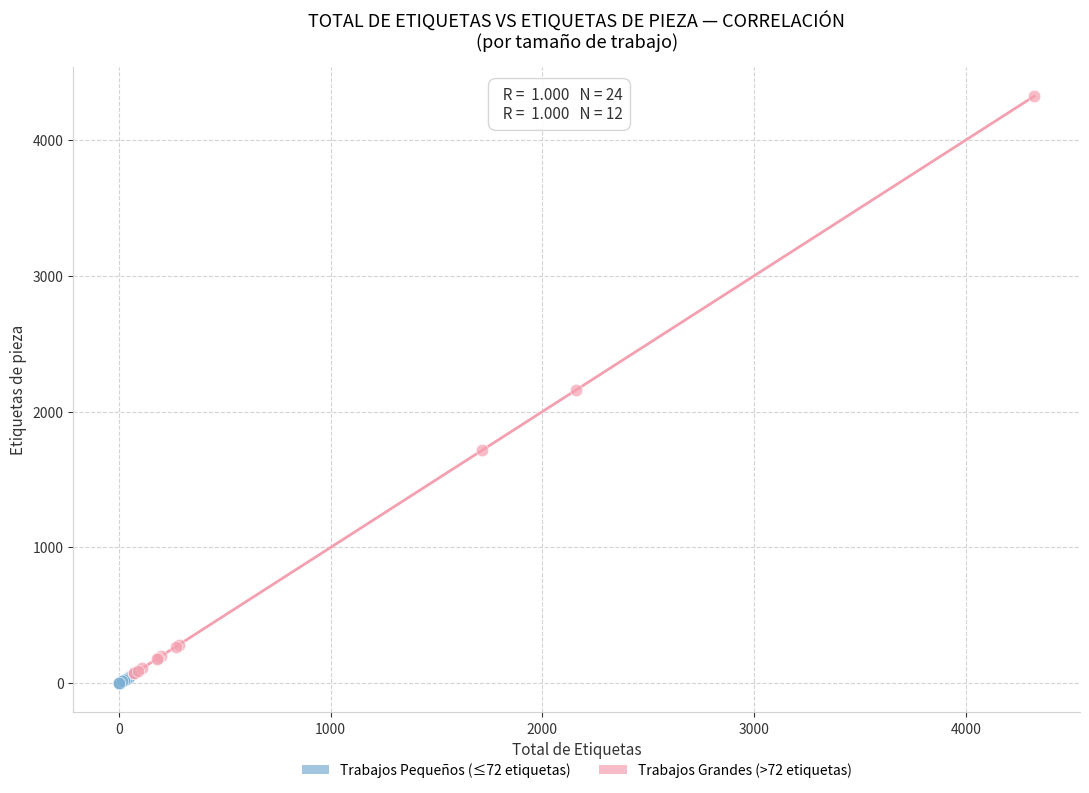

Which series has the widest spread of Y values?

Trabajos Grandes (>72 etiquetas)